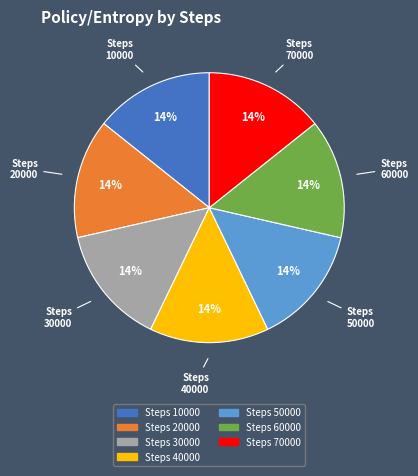

Is there a majority slice in this chart?

No